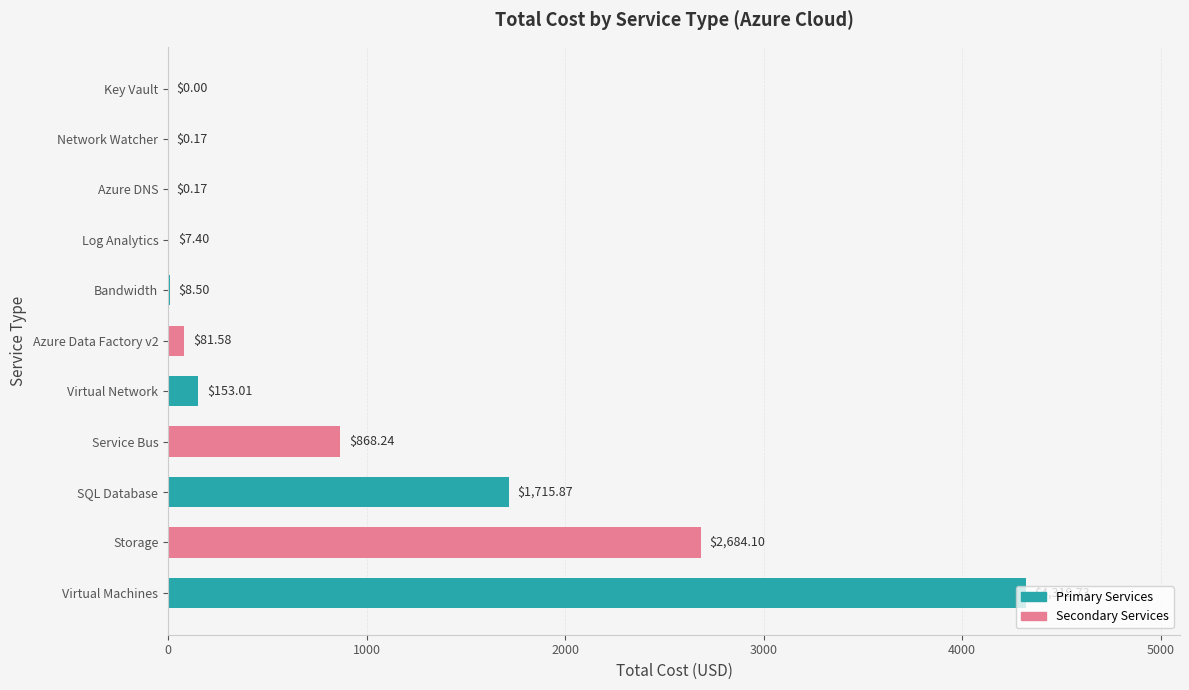

Between Virtual Network and Virtual Machines, which is larger?

Virtual Machines